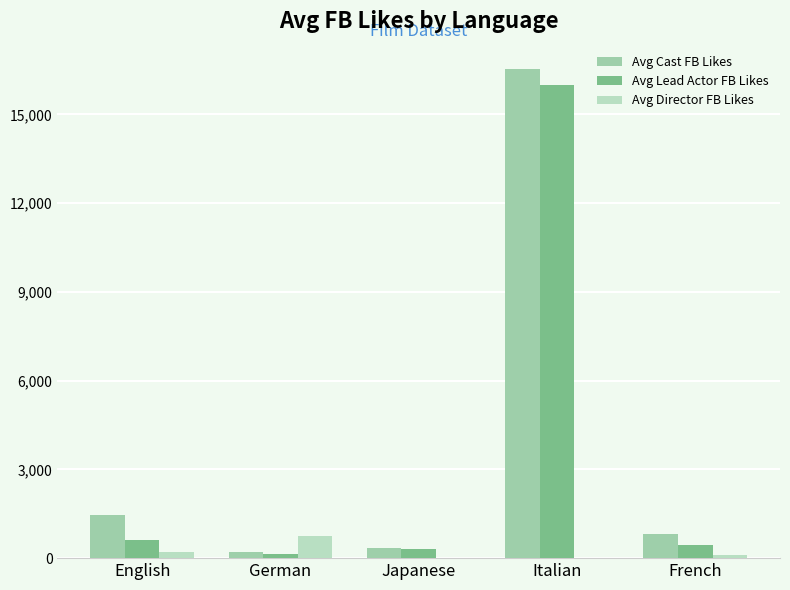

Reading left to right, list all the values displayed in this chart.

Avg Cast FB Likes: English=1456	German=203	Japanese=338	Italian=16534	French=820
Avg Lead Actor FB Likes: English=612	German=136	Japanese=304	Italian=16000	French=450
Avg Director FB Likes: English=198	German=756	Japanese=0	Italian=0	French=120